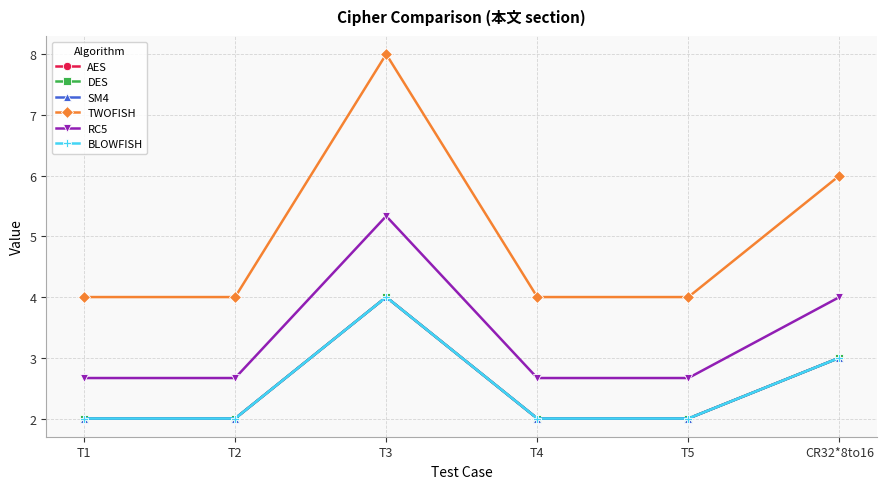

How many lines are shown in the chart?

6